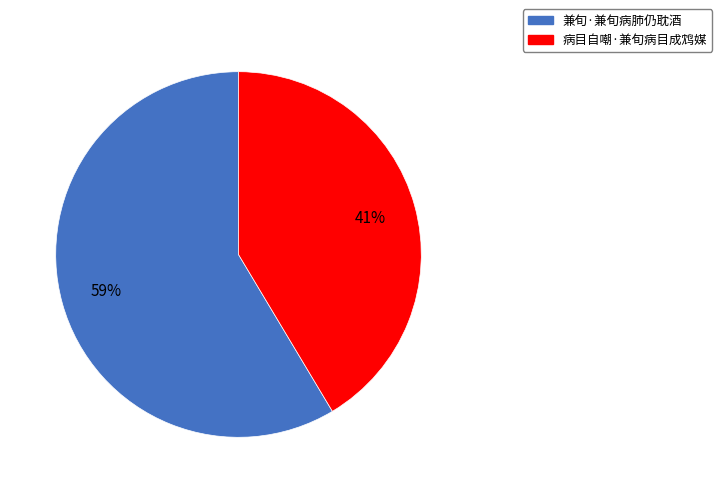

How many slices are in this pie chart?

2